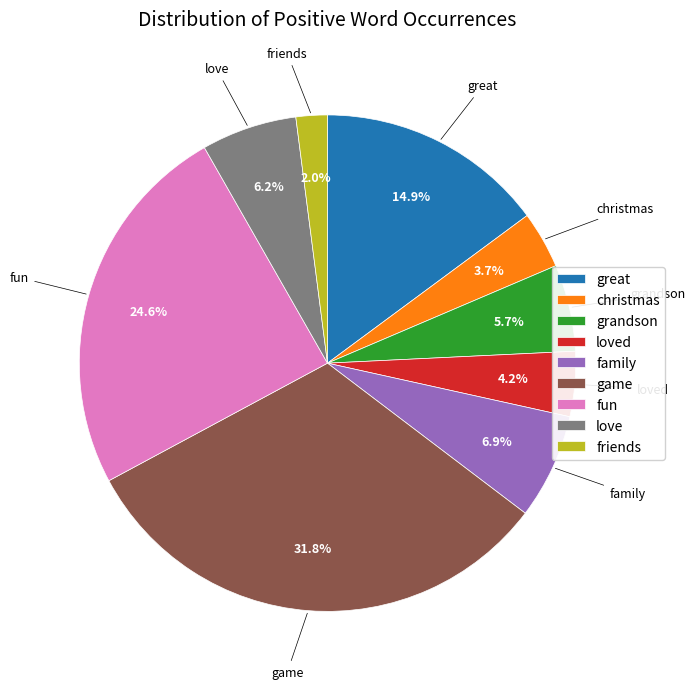

What percentage do fun and loved together represent?

28.8%